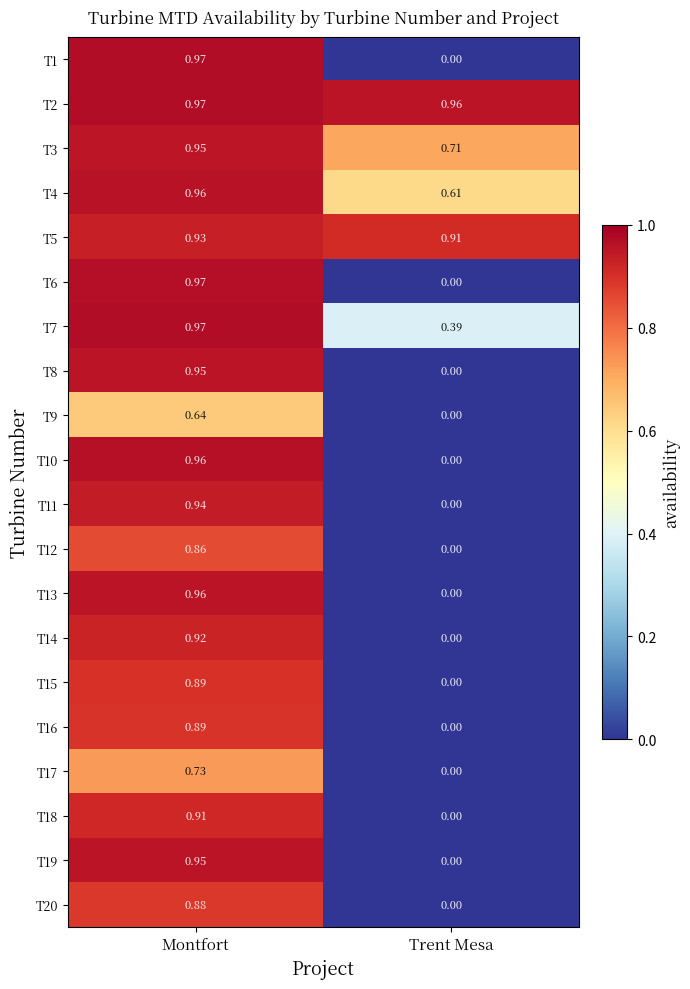

At which label does T1 reach its minimum?

Trent Mesa